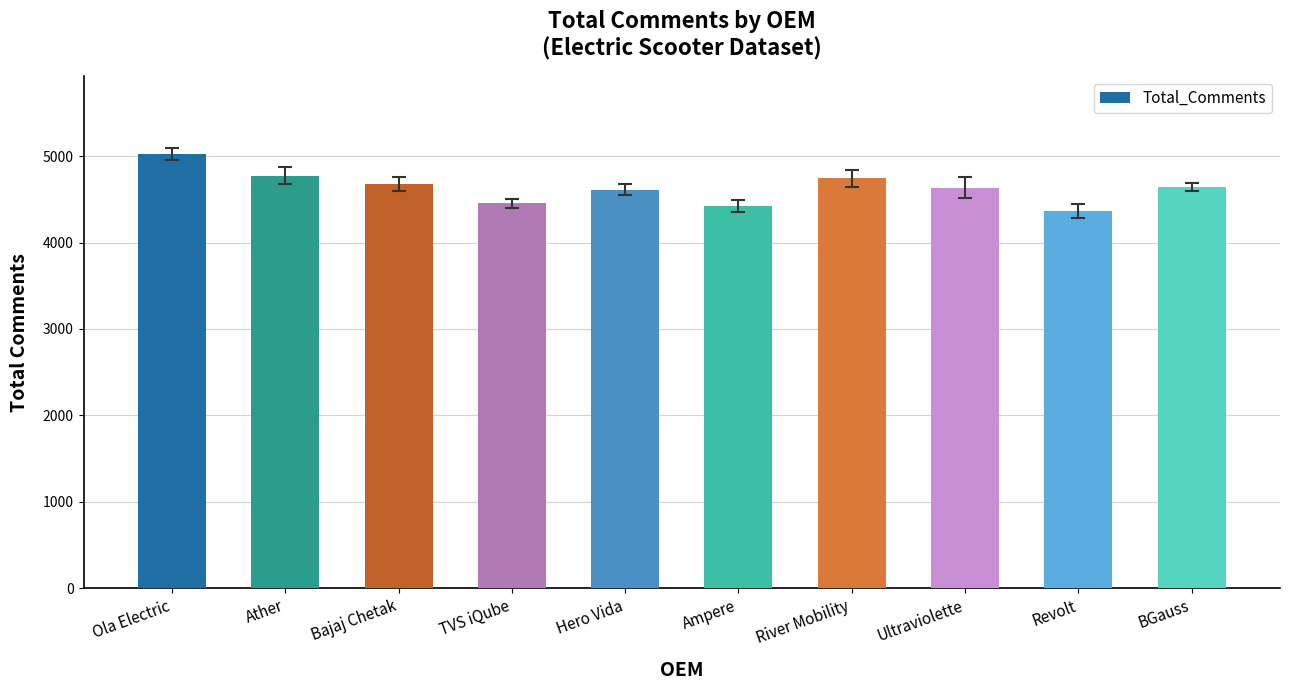

What is the sum of all values?

46357